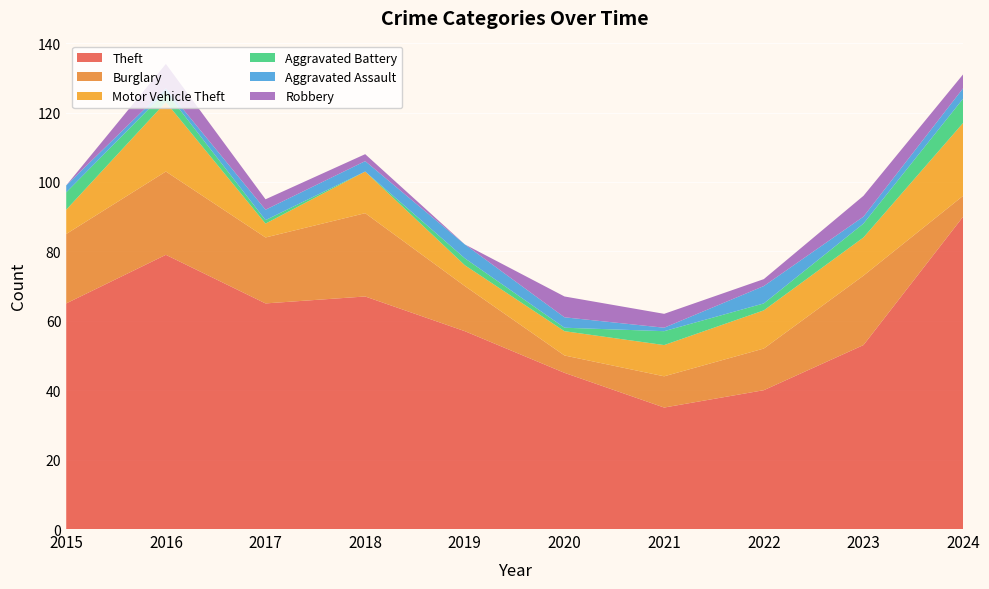

Reading left to right, extract all data points from this chart.

Theft: 2015=65	2016=79	2017=65	2018=67	2019=57	2020=45	2021=35	2022=40	2023=53	2024=90
Burglary: 2015=20	2016=24	2017=19	2018=24	2019=13	2020=5	2021=9	2022=12	2023=20	2024=6
Motor Vehicle Theft: 2015=7	2016=20	2017=4	2018=12	2019=6	2020=7	2021=9	2022=11	2023=11	2024=21
Aggravated Battery: 2015=5	2016=3	2017=1	2018=0	2019=2	2020=1	2021=4	2022=2	2023=4	2024=7
Aggravated Assault: 2015=2	2016=1	2017=3	2018=3	2019=4	2020=3	2021=1	2022=5	2023=2	2024=3
Robbery: 2015=0	2016=7	2017=3	2018=2	2019=0	2020=6	2021=4	2022=2	2023=6	2024=4